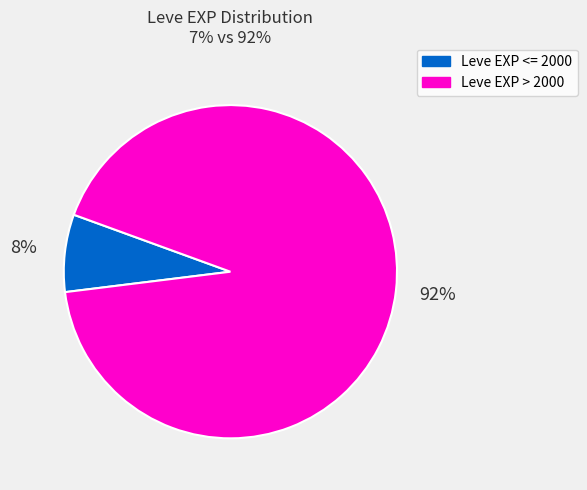

Count the number of slices in the pie.

2